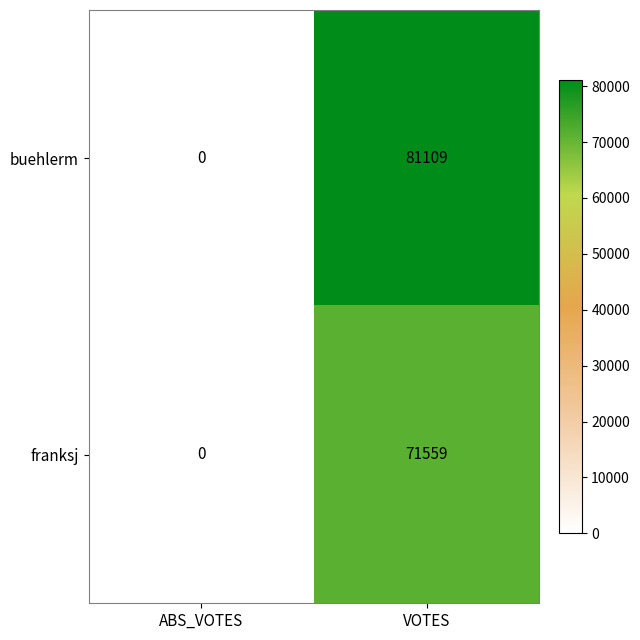

Between ABS_VOTES and VOTES, which series saw the biggest shift?

buehlerm